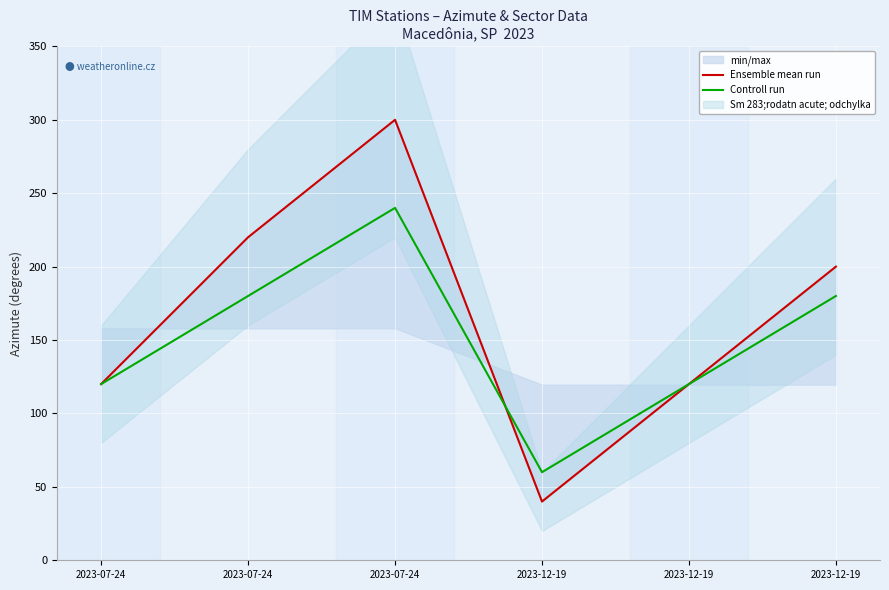

At which category does Controll run reach its first local peak?

2023-07-24